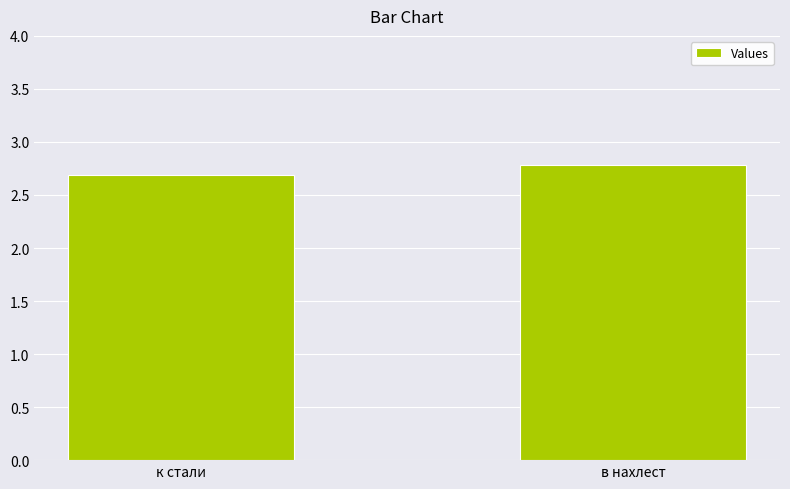

What is the difference between the maximum and minimum values?

0.1